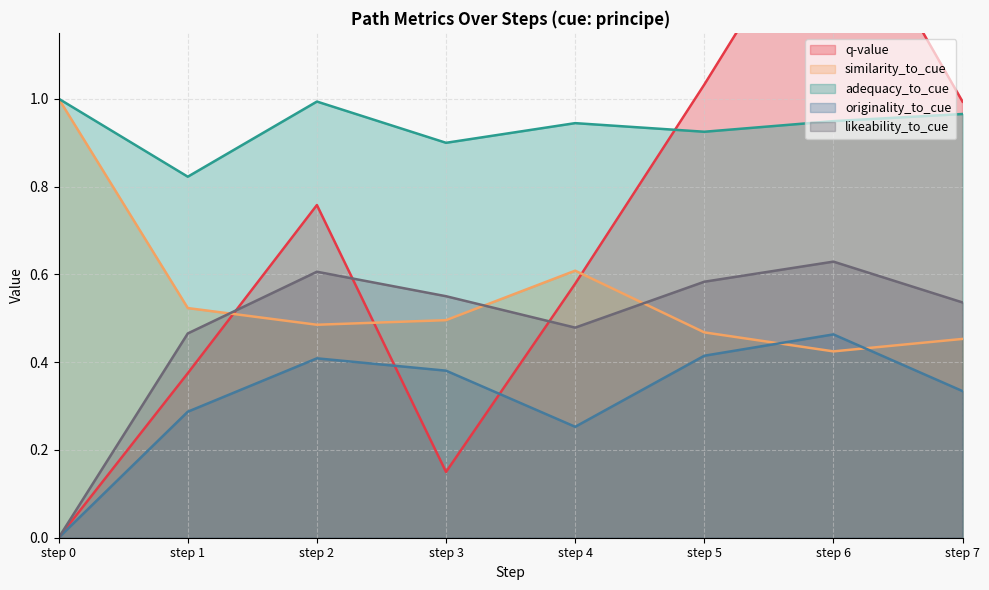

The value of q-value at step 2 is 1.3. True or false?

False